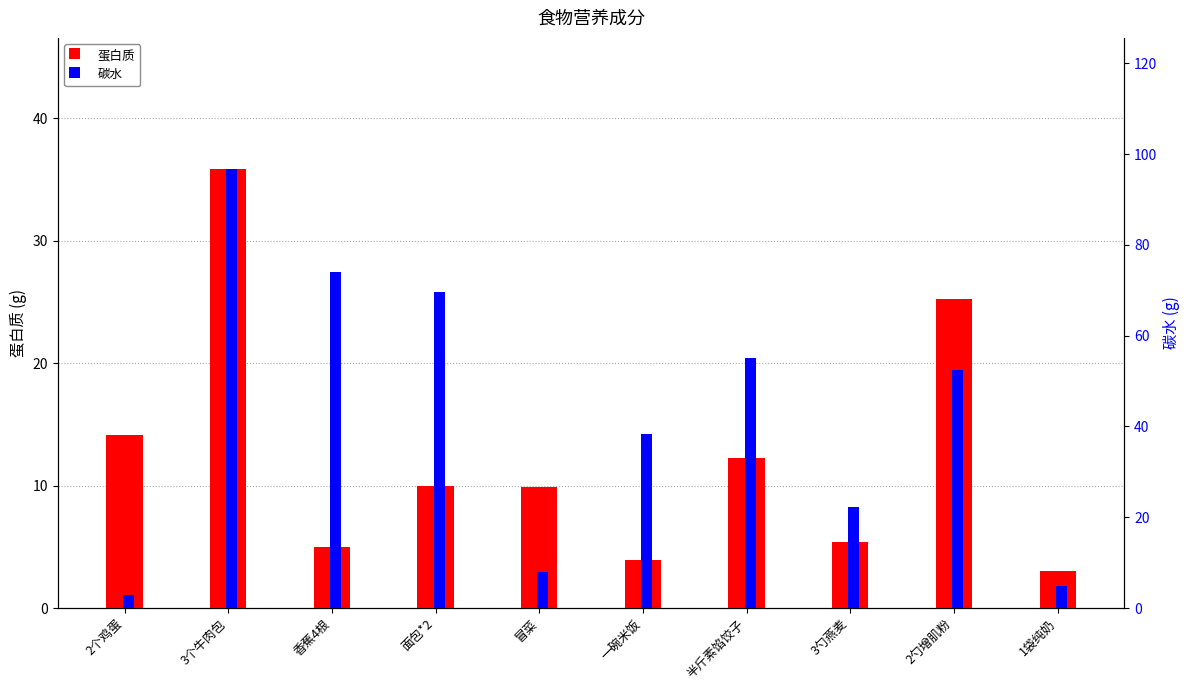

Rank the categories by 蛋白质 value from highest to lowest.

3个牛肉包, 2勺增肌粉, 2个鸡蛋, 半斤素馅饺子, 面包*2, 冒菜, 3勺燕麦, 香蕉4根, 一碗米饭, 1袋纯奶